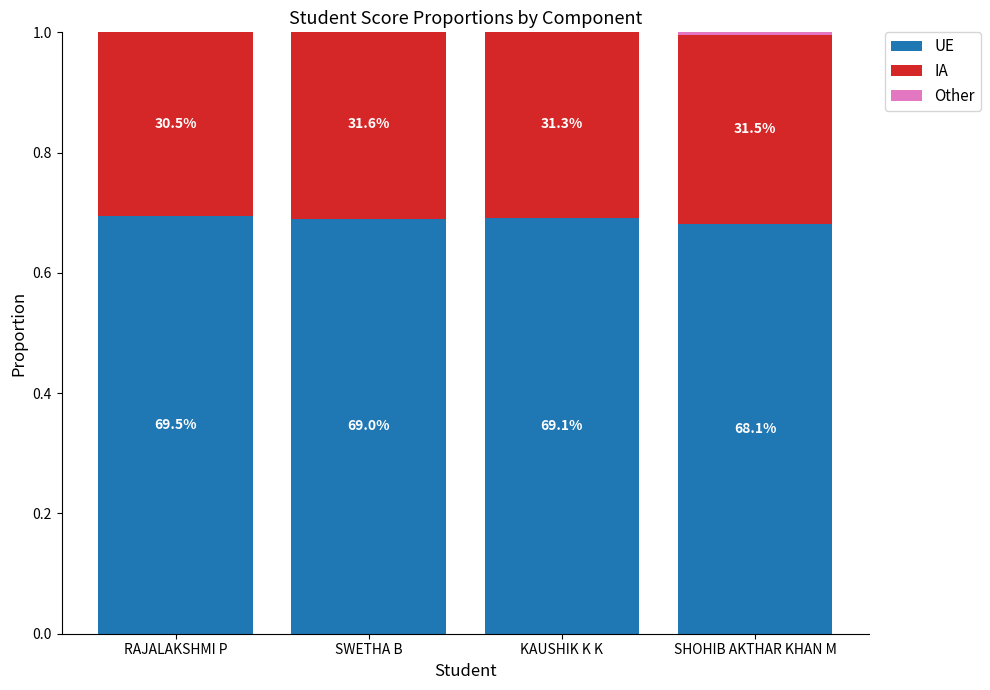

List the series in order of their peak value, highest first.

UE, IA, Other